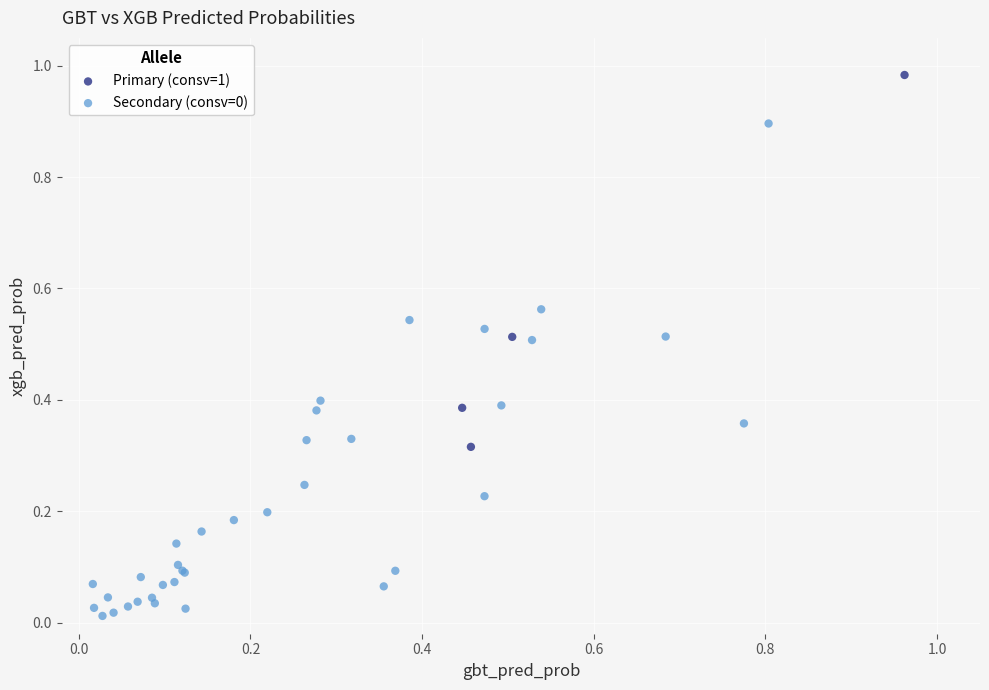

Which series contains the highest Y value?

Primary (consv=1)